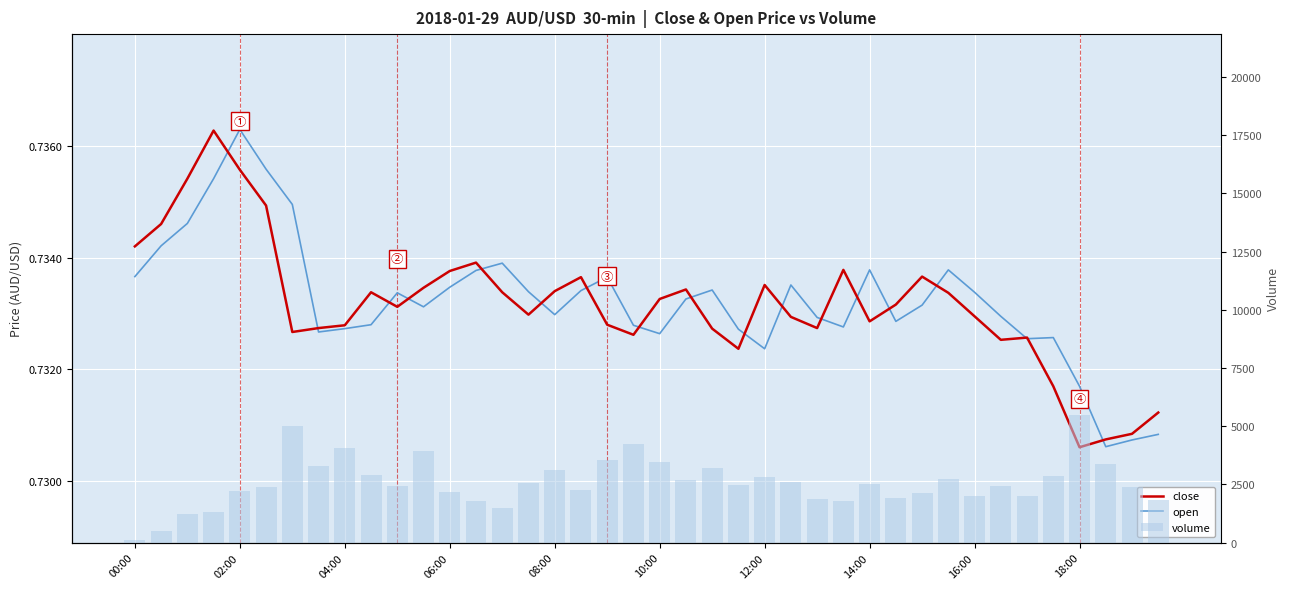

What is the sum of all close values?

29.3